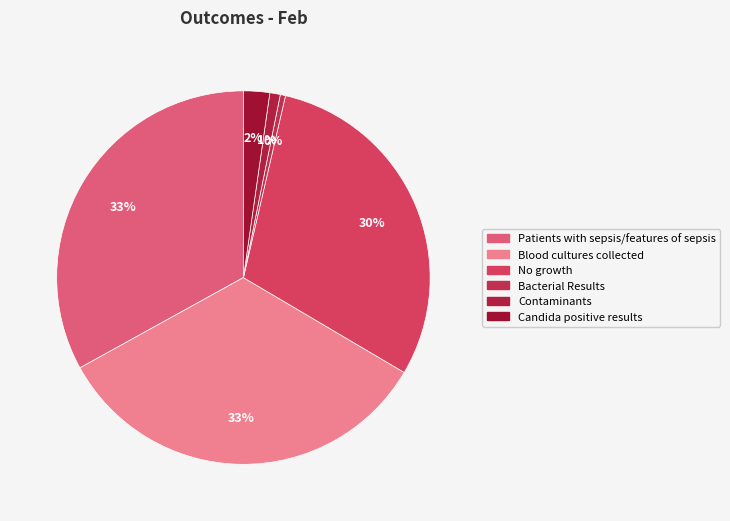

To the nearest percent, what is the difference between the largest and smallest slice percentages?

33%